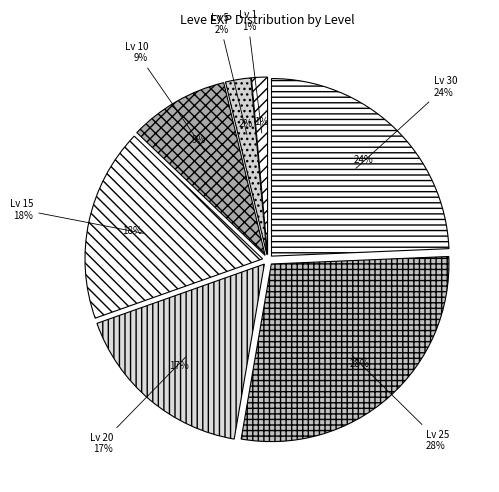

To the nearest percent, what portion does 1 represent?

1%